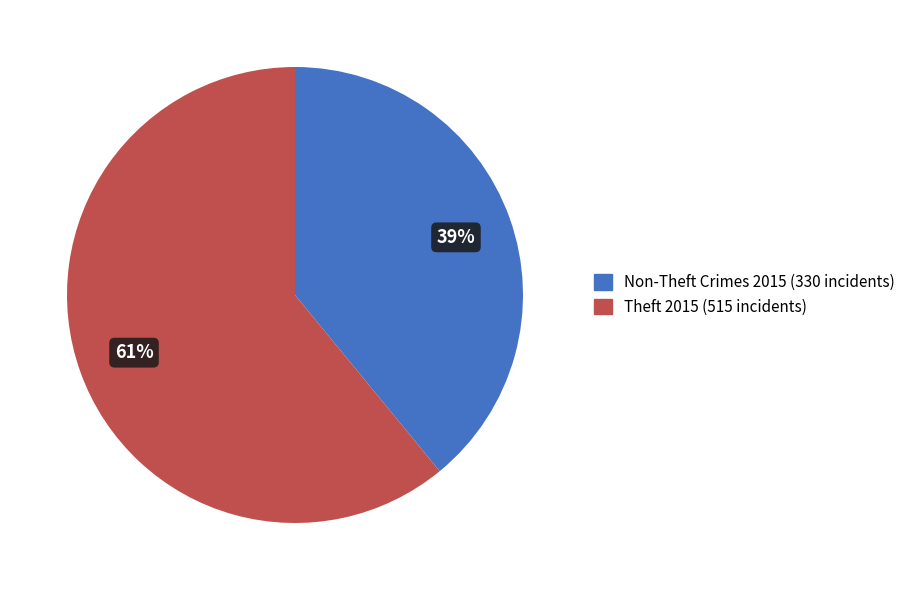

To the nearest percent, what is the difference between the largest and smallest slice percentages?

22%